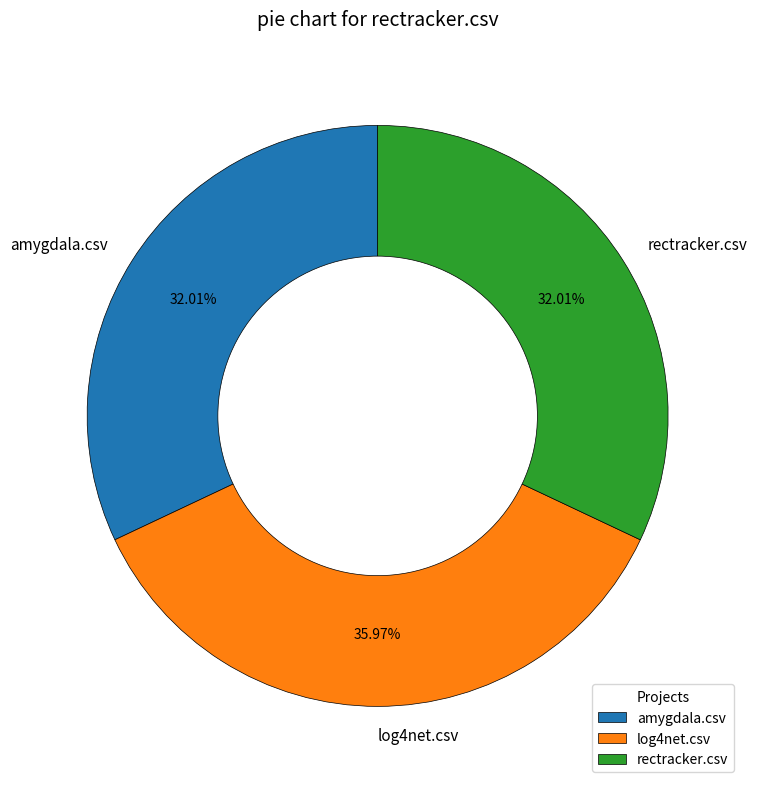

Count the number of slices in the pie.

3